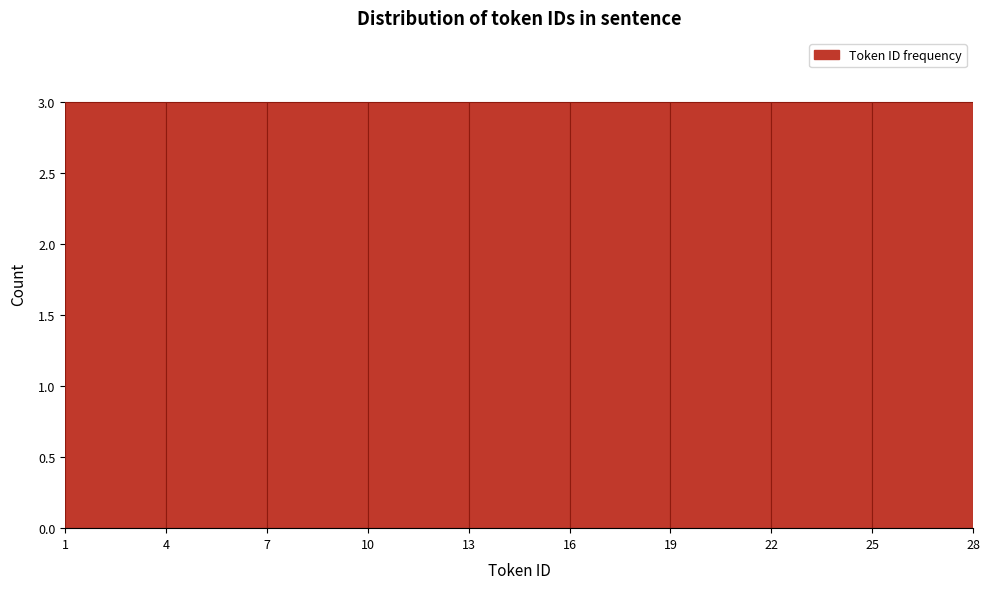

Reading left to right, transcribe this chart: for each bar, give the range it covers on the x-axis and its height. The values are not printed on the chart, so give them approximately, as read against the axis.

1 to 4: 3
4 to 7: 3
7 to 10: 3
10 to 13: 3
13 to 16: 3
16 to 19: 3
19 to 22: 3
22 to 25: 3
25 to 28: 3